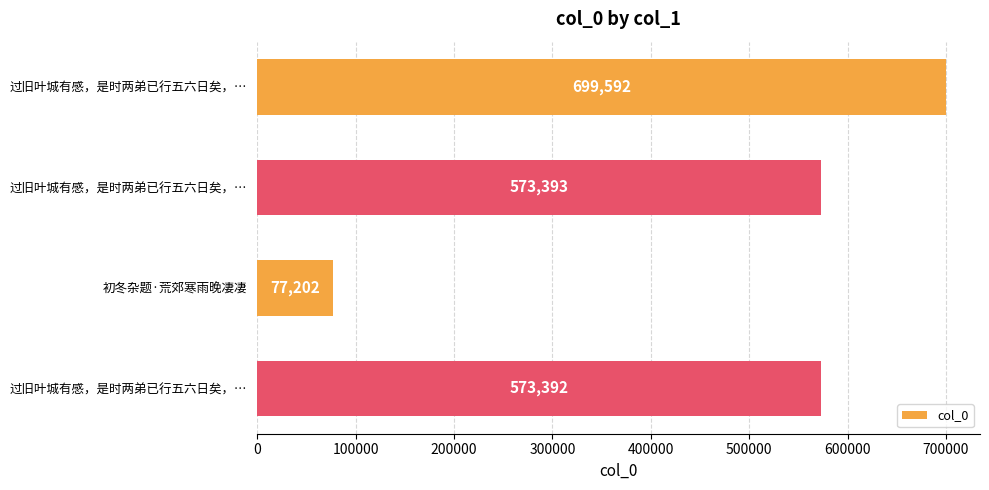

What is the greatest value displayed?

699592